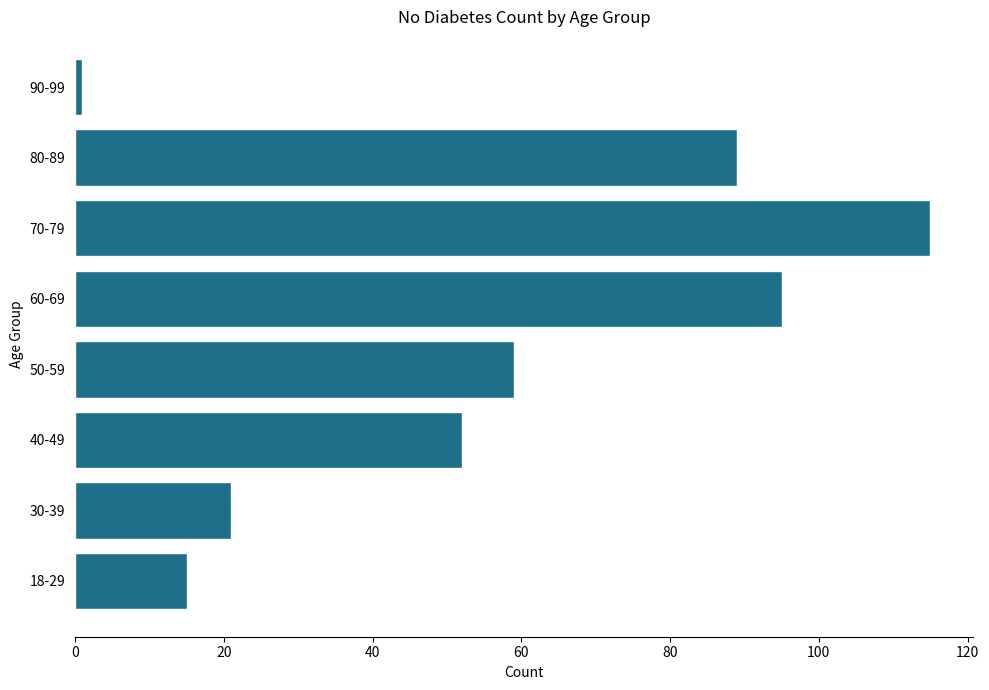

Does the chart contain stacked bars?

No